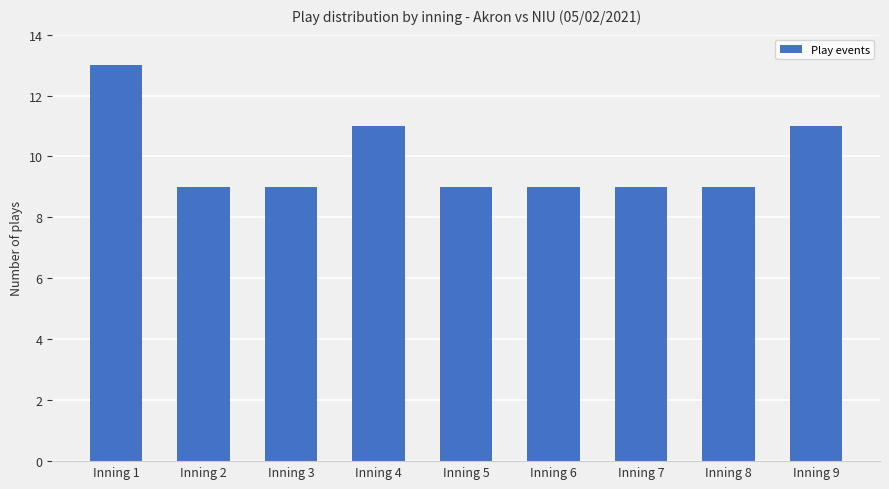

What is the minimum value shown in the chart?

9